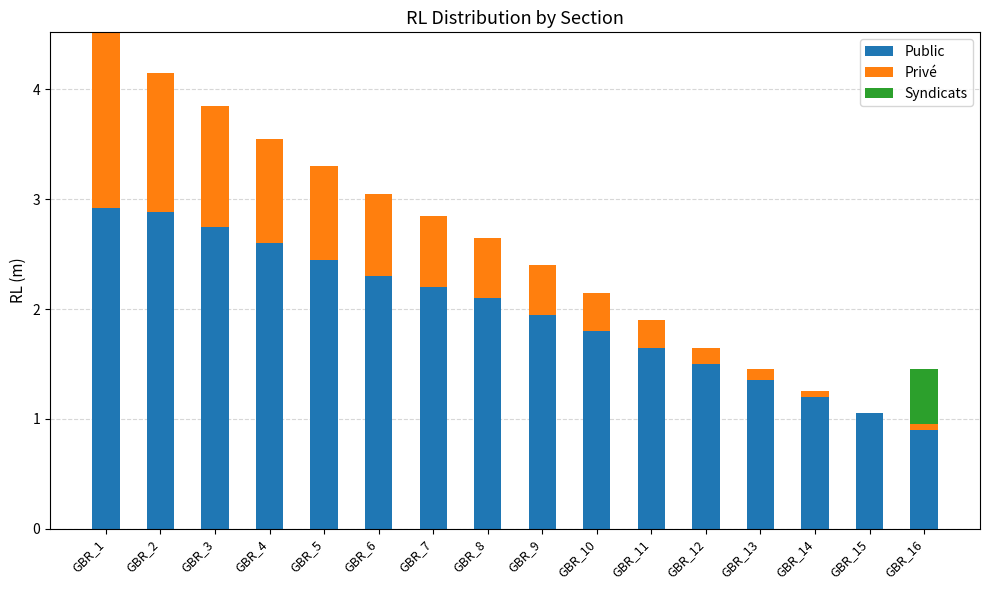

Are the bars horizontal?

No